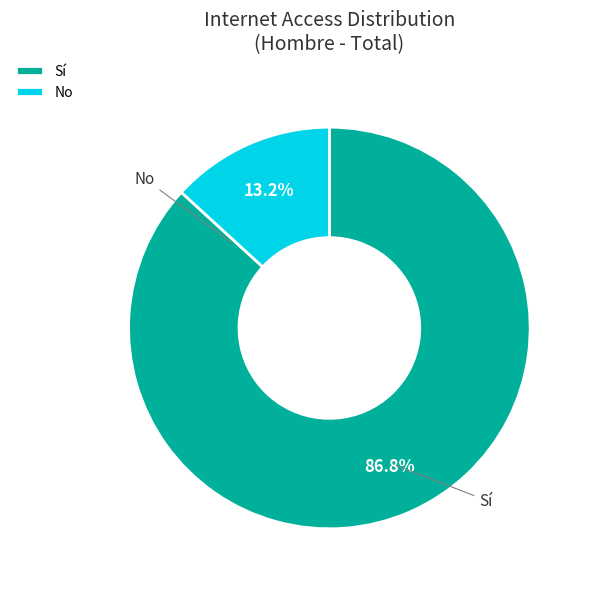

Which has a higher value, No or Sí?

Sí